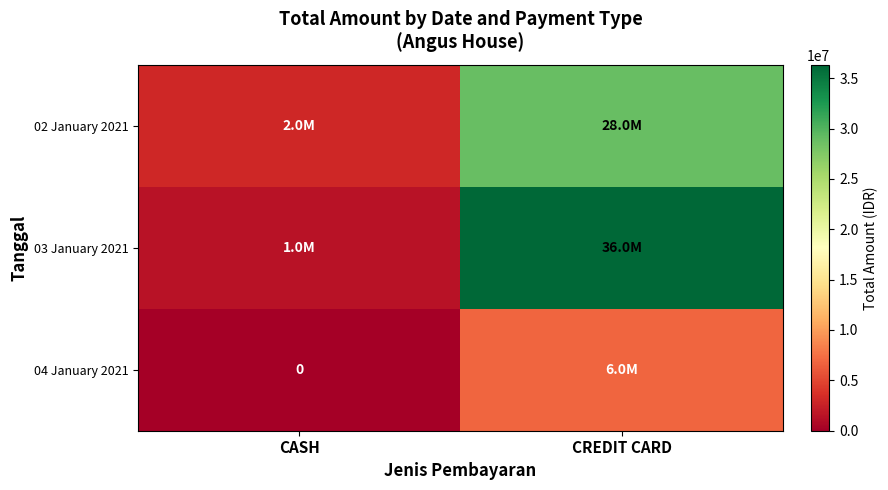

At which category does the chart reach its minimum across all series?

CASH